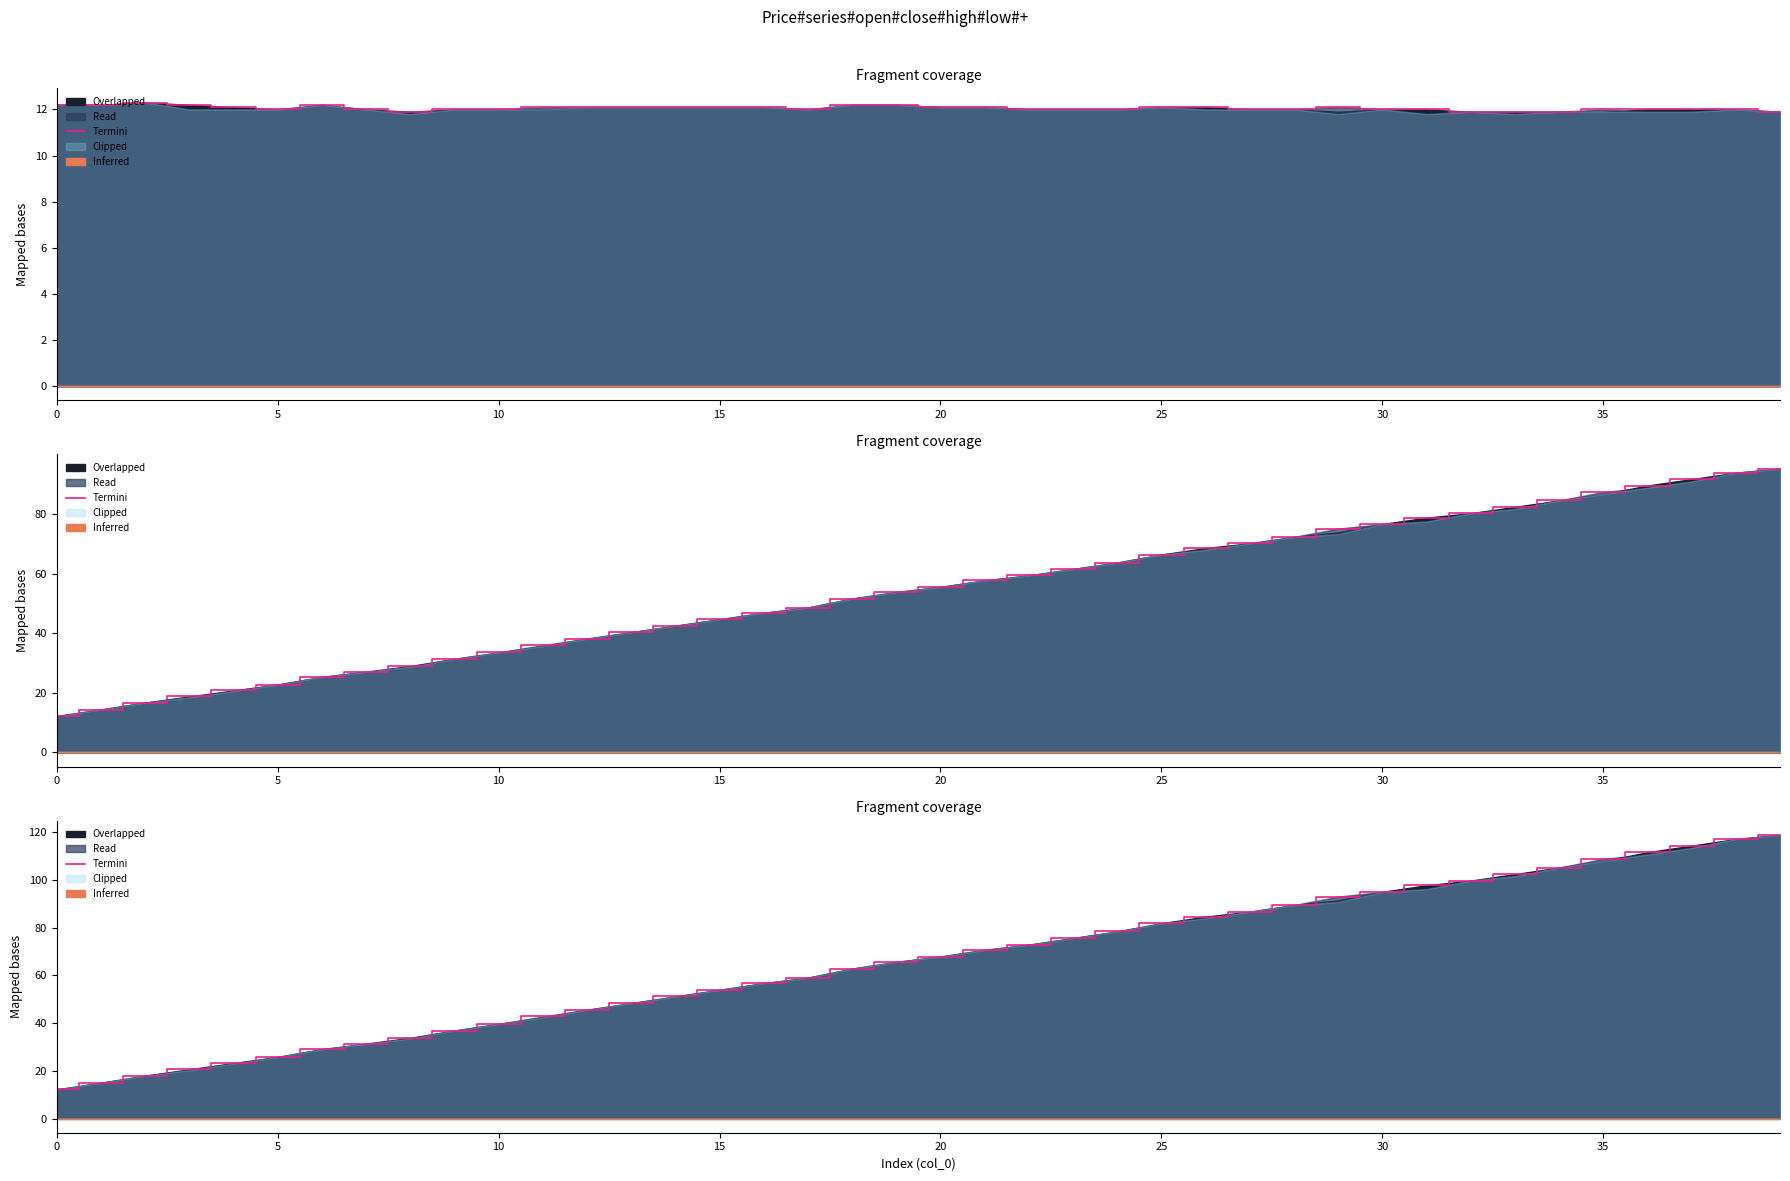

How many lines are shown in the chart?

1